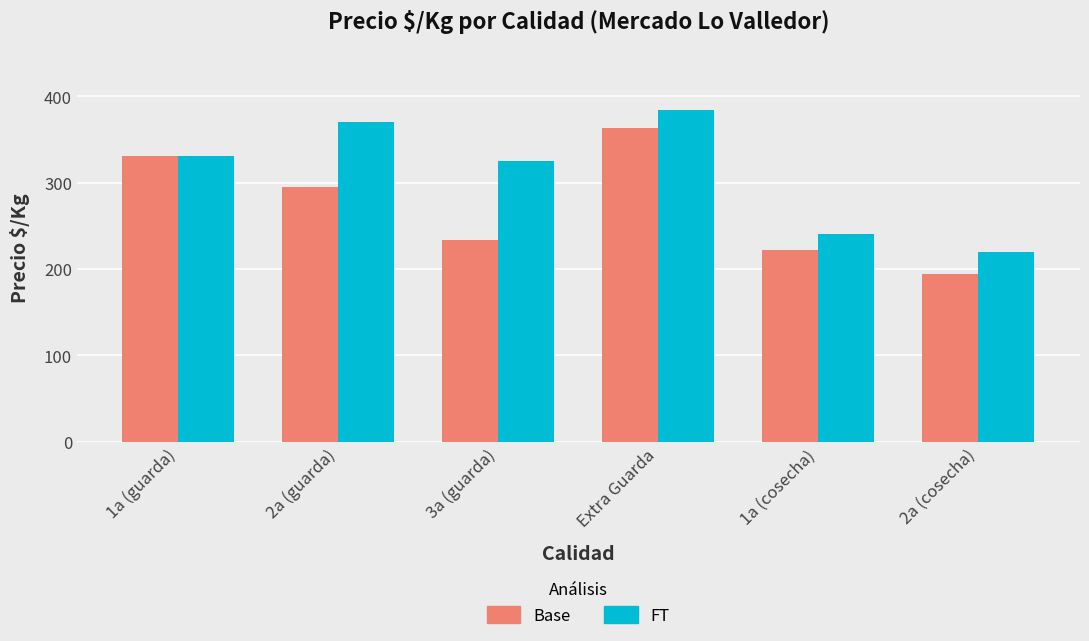

What value does the Base series have at 2a (guarda), to the nearest 50?

300